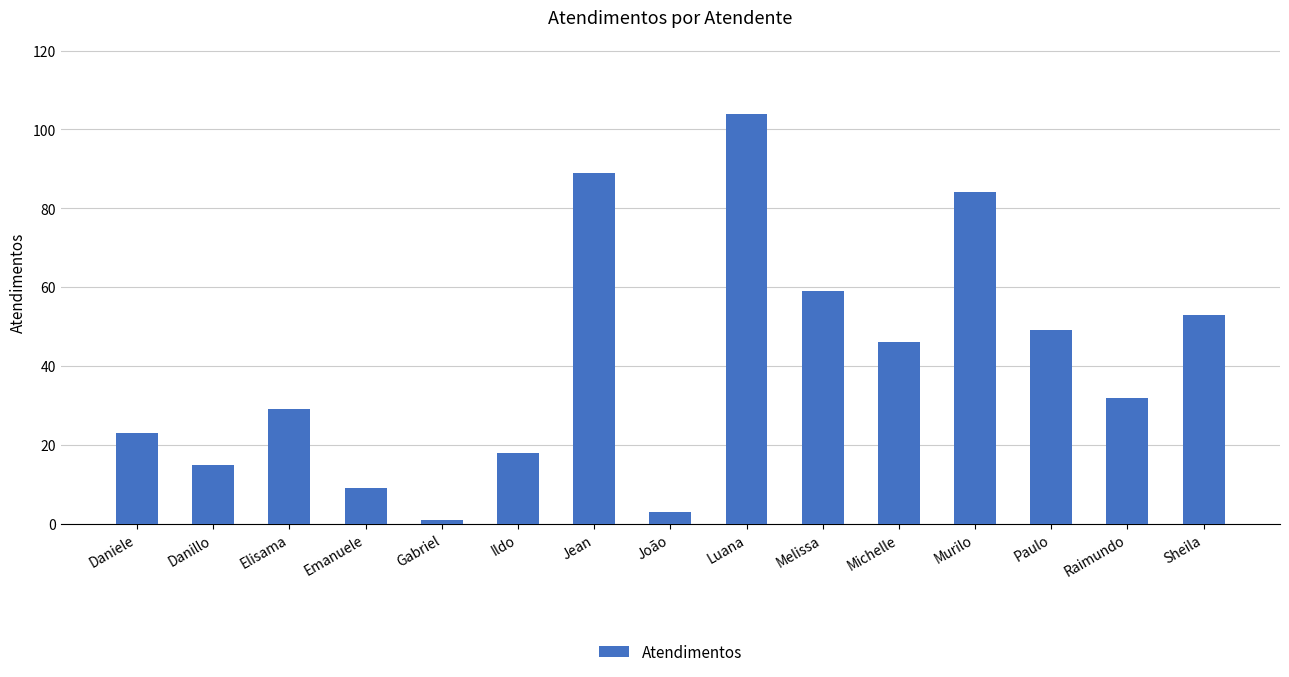

Where does the data first go above 32?

Jean